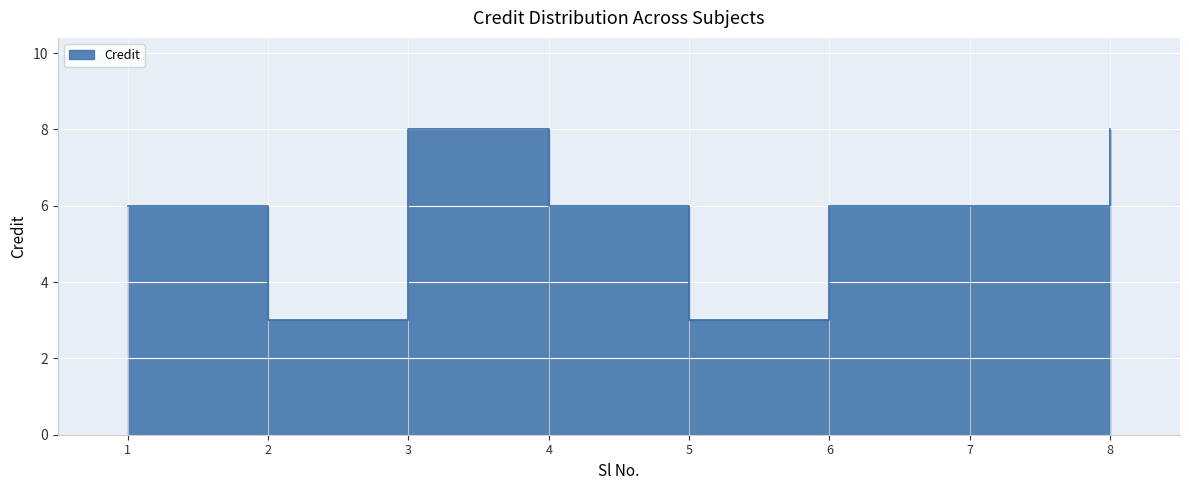

The value at 4 is 6. True or false?

True